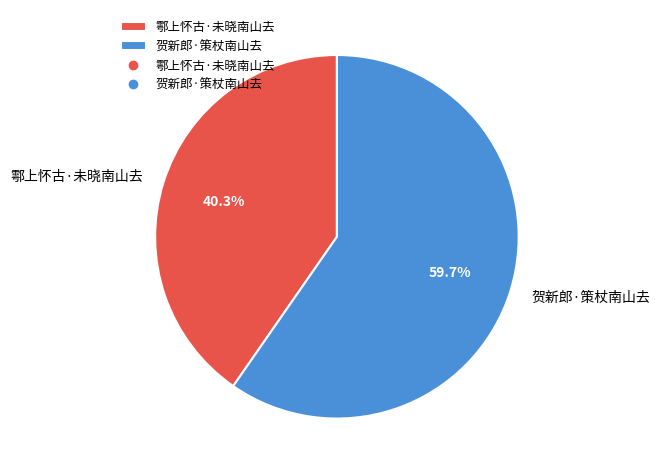

Which slice is the largest?

贺新郎·策杖南山去